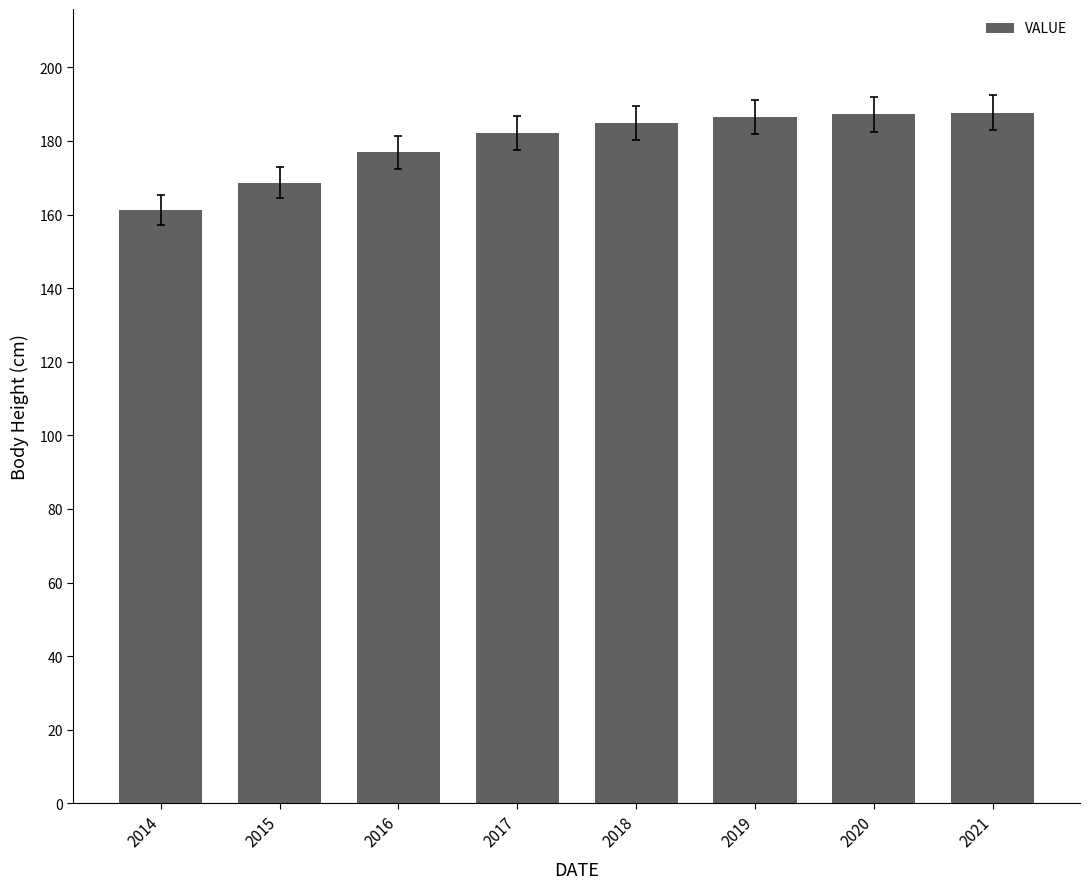

What is the greatest value displayed?

187.7